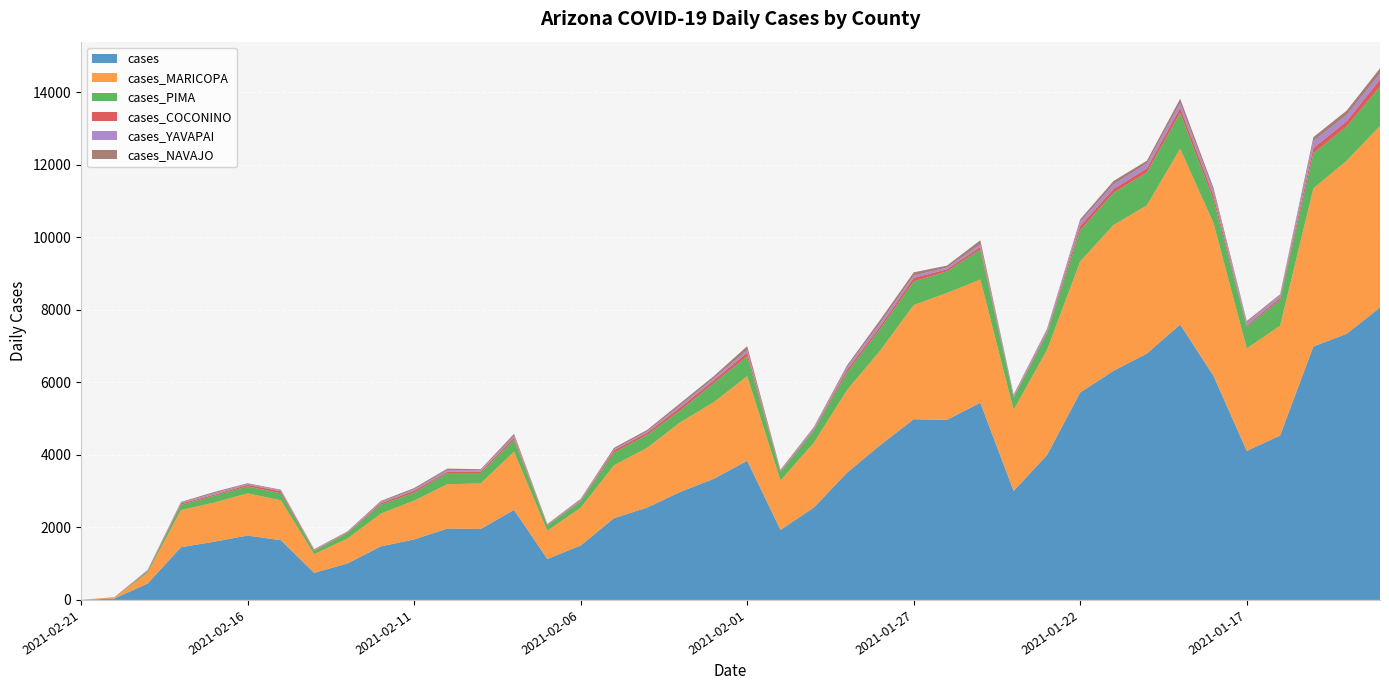

Reading right to left, extract all data points from this chart.

cases: 2021-01-13=8067	2021-01-14=7341	2021-01-15=6991	2021-01-16=4534	2021-01-17=4111	2021-01-18=6183	2021-01-19=7597	2021-01-20=6796	2021-01-21=6320	2021-01-22=5725	2021-01-23=3993	2021-01-24=3007	2021-01-25=5441	2021-01-26=4968	2021-01-27=4985	2021-01-28=4274	2021-01-29=3512	2021-01-30=2546	2021-01-31=1933	2021-02-01=3839	2021-02-02=3342	2021-02-03=2984	2021-02-04=2549	2021-02-05=2255	2021-02-06=1501	2021-02-07=1130	2021-02-08=2483	2021-02-09=1959	2021-02-10=1969	2021-02-11=1669	2021-02-12=1478	2021-02-13=1007	2021-02-14=748	2021-02-15=1648	2021-02-16=1775	2021-02-17=1607	2021-02-18=1454	2021-02-19=453	2021-02-20=38	2021-02-21=1
cases_MARICOPA: 2021-01-13=5008	2021-01-14=4776	2021-01-15=4361	2021-01-16=3030	2021-01-17=2827	2021-01-18=4216	2021-01-19=4850	2021-01-20=4089	2021-01-21=4024	2021-01-22=3616	2021-01-23=2899	2021-01-24=2236	2021-01-25=3398	2021-01-26=3500	2021-01-27=3149	2021-01-28=2611	2021-01-29=2281	2021-01-30=1789	2021-01-31=1363	2021-02-01=2333	2021-02-02=2115	2021-02-03=1921	2021-02-04=1649	2021-02-05=1458	2021-02-06=1039	2021-02-07=780	2021-02-08=1607	2021-02-09=1255	2021-02-10=1223	2021-02-11=1069	2021-02-12=902	2021-02-13=684	2021-02-14=513	2021-02-15=1100	2021-02-16=1165	2021-02-17=1079	2021-02-18=1026	2021-02-19=294	2021-02-20=25	2021-02-21=1
cases_PIMA: 2021-01-13=1087	2021-01-14=943	2021-01-15=967	2021-01-16=710	2021-01-17=600	2021-01-18=641	2021-01-19=986	2021-01-20=908	2021-01-21=887	2021-01-22=860	2021-01-23=453	2021-01-24=335	2021-01-25=826	2021-01-26=595	2021-01-27=651	2021-01-28=597	2021-01-29=482	2021-01-30=338	2021-01-31=231	2021-02-01=549	2021-02-02=524	2021-02-03=329	2021-02-04=356	2021-02-05=351	2021-02-06=174	2021-02-07=143	2021-02-08=327	2021-02-09=286	2021-02-10=309	2021-02-11=221	2021-02-12=245	2021-02-13=158	2021-02-14=89	2021-02-15=193	2021-02-16=193	2021-02-17=186	2021-02-18=145	2021-02-19=40	2021-02-20=3	2021-02-21=0
cases_COCONINO: 2021-01-13=199	2021-01-14=150	2021-01-15=151	2021-01-16=59	2021-01-17=34	2021-01-18=123	2021-01-19=145	2021-01-20=114	2021-01-21=110	2021-01-22=116	2021-01-23=38	2021-01-24=20	2021-01-25=76	2021-01-26=59	2021-01-27=99	2021-01-28=74	2021-01-29=76	2021-01-30=29	2021-01-31=19	2021-02-01=101	2021-02-02=80	2021-02-03=84	2021-02-04=62	2021-02-05=63	2021-02-06=21	2021-02-07=14	2021-02-08=60	2021-02-09=41	2021-02-10=35	2021-02-11=54	2021-02-12=42	2021-02-13=16	2021-02-14=17	2021-02-15=56	2021-02-16=42	2021-02-17=32	2021-02-18=38	2021-02-19=13	2021-02-20=6	2021-02-21=0
cases_YAVAPAI: 2021-01-13=153	2021-01-14=166	2021-01-15=185	2021-01-16=74	2021-01-17=83	2021-01-18=122	2021-01-19=124	2021-01-20=128	2021-01-21=121	2021-01-22=115	2021-01-23=65	2021-01-24=53	2021-01-25=66	2021-01-26=46	2021-01-27=67	2021-01-28=87	2021-01-29=70	2021-01-30=40	2021-01-31=26	2021-02-01=63	2021-02-02=55	2021-02-03=53	2021-02-04=34	2021-02-05=24	2021-02-06=33	2021-02-07=13	2021-02-08=46	2021-02-09=37	2021-02-10=45	2021-02-11=37	2021-02-12=32	2021-02-13=13	2021-02-14=14	2021-02-15=26	2021-02-16=21	2021-02-17=39	2021-02-18=21	2021-02-19=16	2021-02-20=1	2021-02-21=0
cases_NAVAJO: 2021-01-13=153	2021-01-14=123	2021-01-15=112	2021-01-16=25	2021-01-17=39	2021-01-18=88	2021-01-19=123	2021-01-20=81	2021-01-21=95	2021-01-22=70	2021-01-23=26	2021-01-24=16	2021-01-25=115	2021-01-26=56	2021-01-27=86	2021-01-28=91	2021-01-29=53	2021-01-30=26	2021-01-31=22	2021-02-01=115	2021-02-02=59	2021-02-03=63	2021-02-04=42	2021-02-05=44	2021-02-06=21	2021-02-07=15	2021-02-08=59	2021-02-09=28	2021-02-10=42	2021-02-11=36	2021-02-12=31	2021-02-13=15	2021-02-14=19	2021-02-15=18	2021-02-16=23	2021-02-17=35	2021-02-18=20	2021-02-19=13	2021-02-20=2	2021-02-21=0